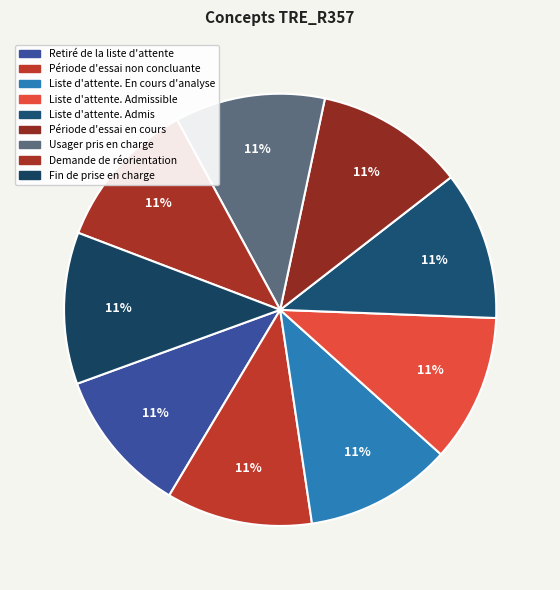

How many segments does this pie chart have?

9